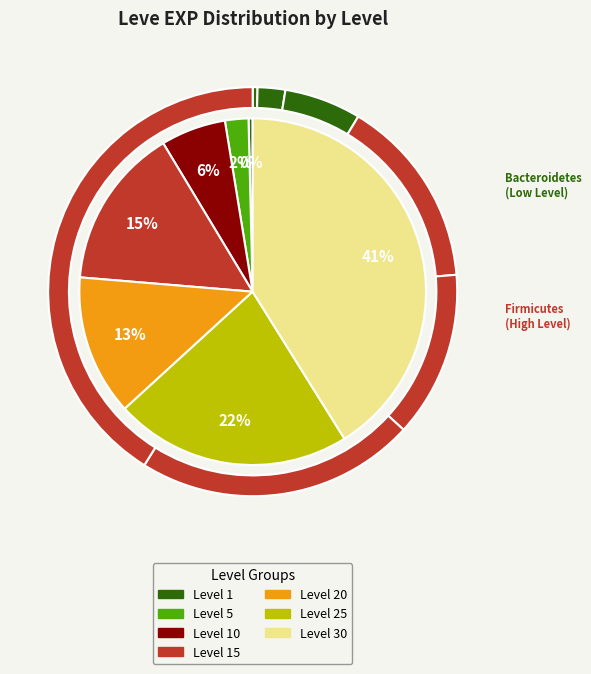

Is there any slice that represents more than half of the pie?

No